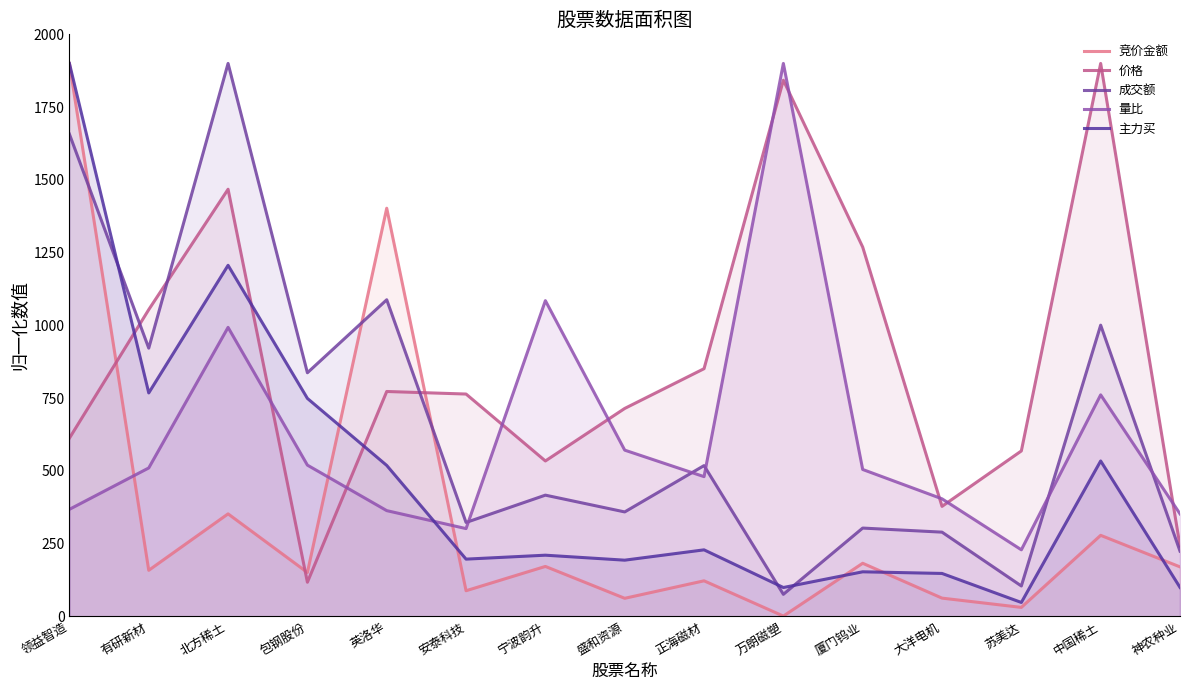

Is it true that 价格 equals 714.4 at 盛和资源?

True